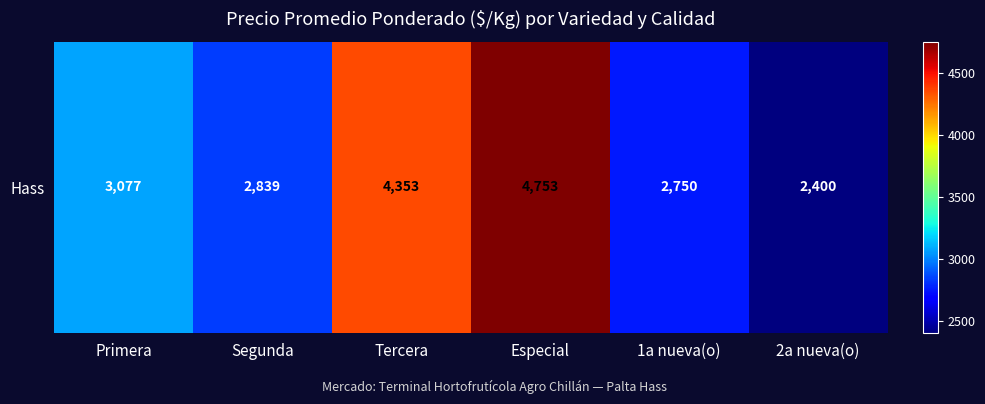

Reading left to right, list all the values displayed in this chart.

Primera=3077	Segunda=2839	Tercera=4353	Especial=4753	1a nueva(o)=2750	2a nueva(o)=2400